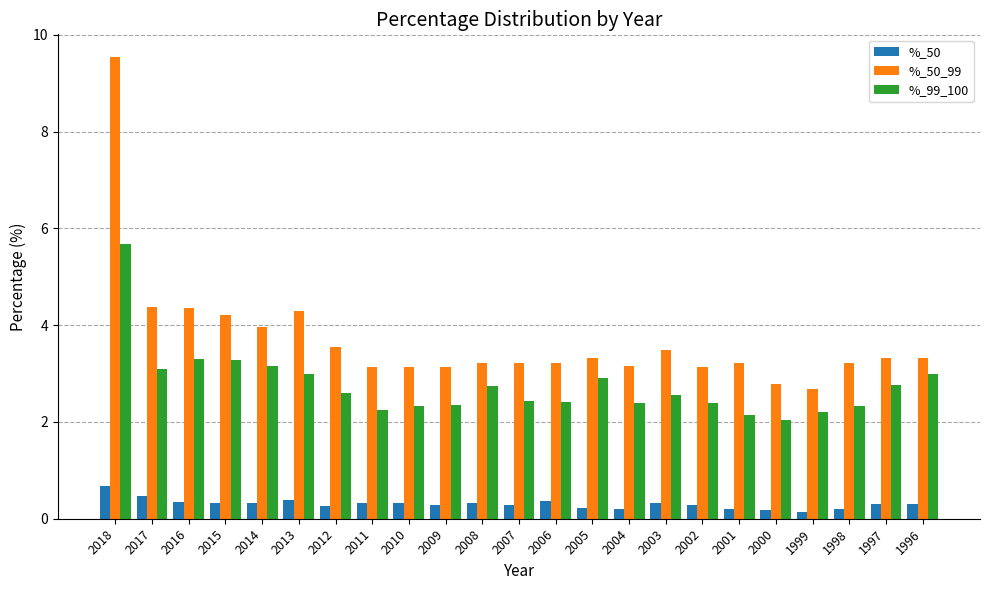

At which category does the chart reach its peak across all series?

2018